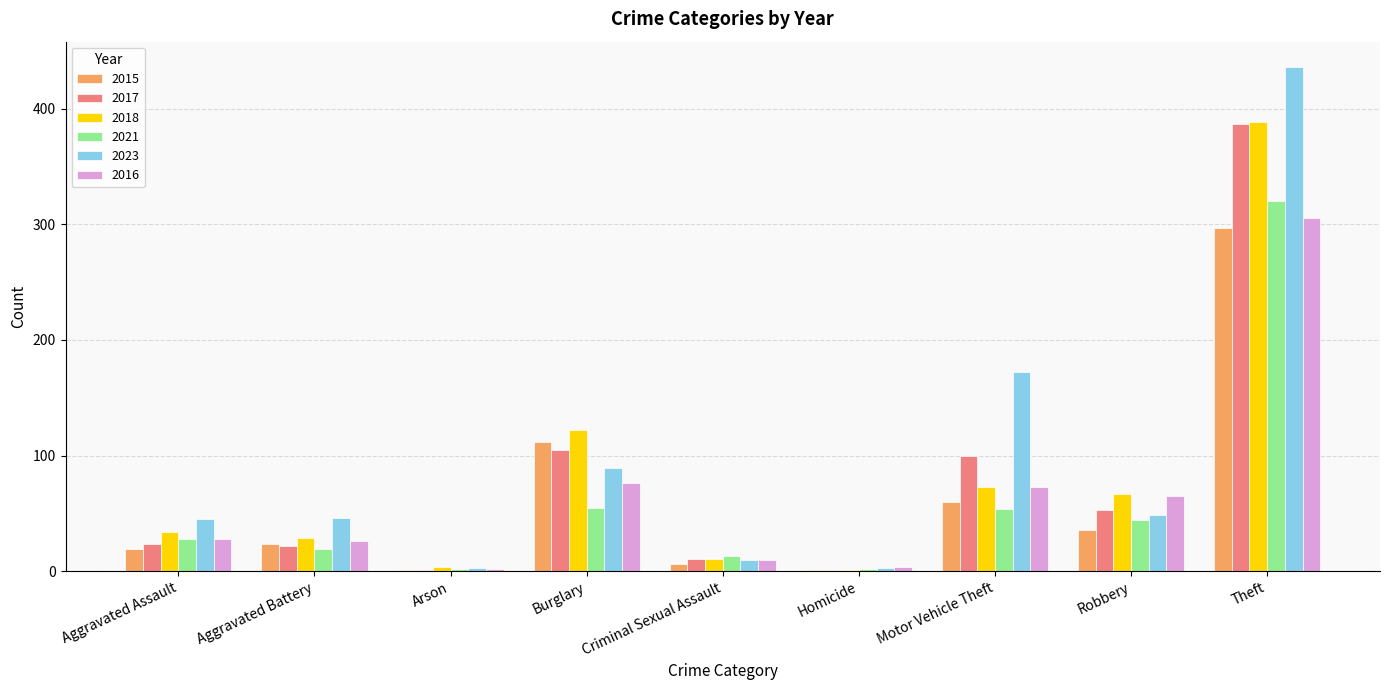

Which label corresponds to the largest value in the chart?

Theft